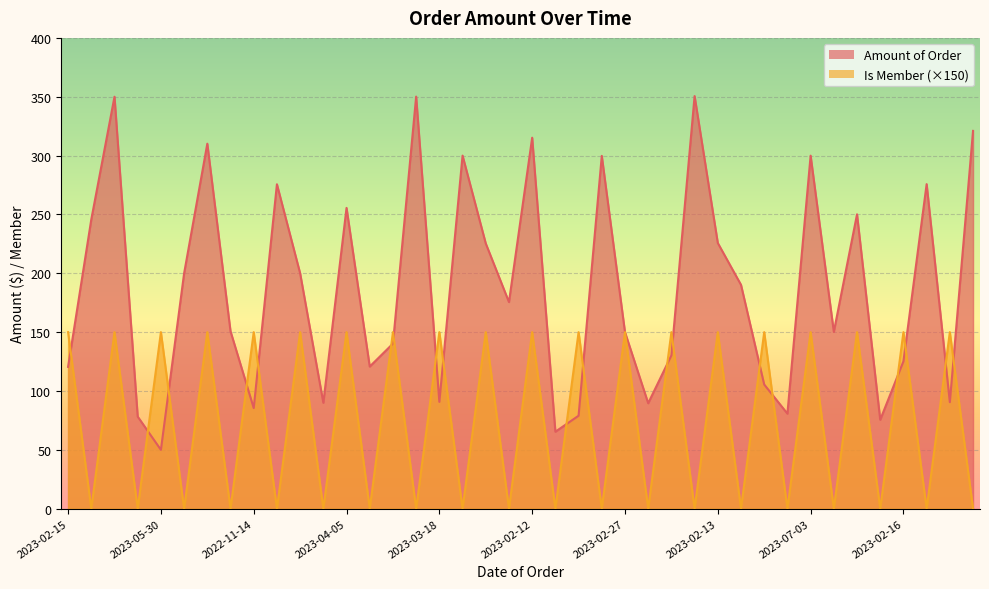

Which series ends up on top after the final intersection of Amount of Order and Is Member?

Amount of Order